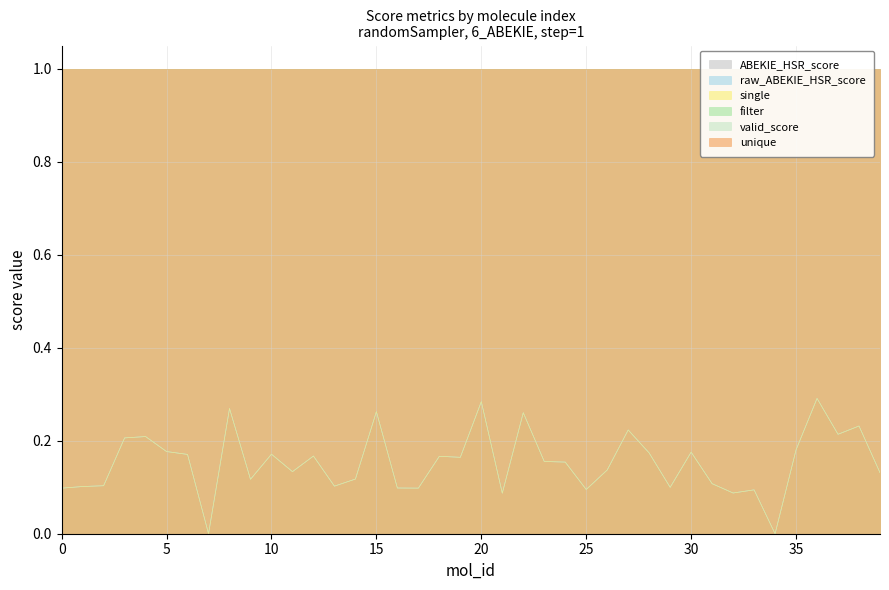

At which label is ABEKIE_HSR_score closest to 0?

35